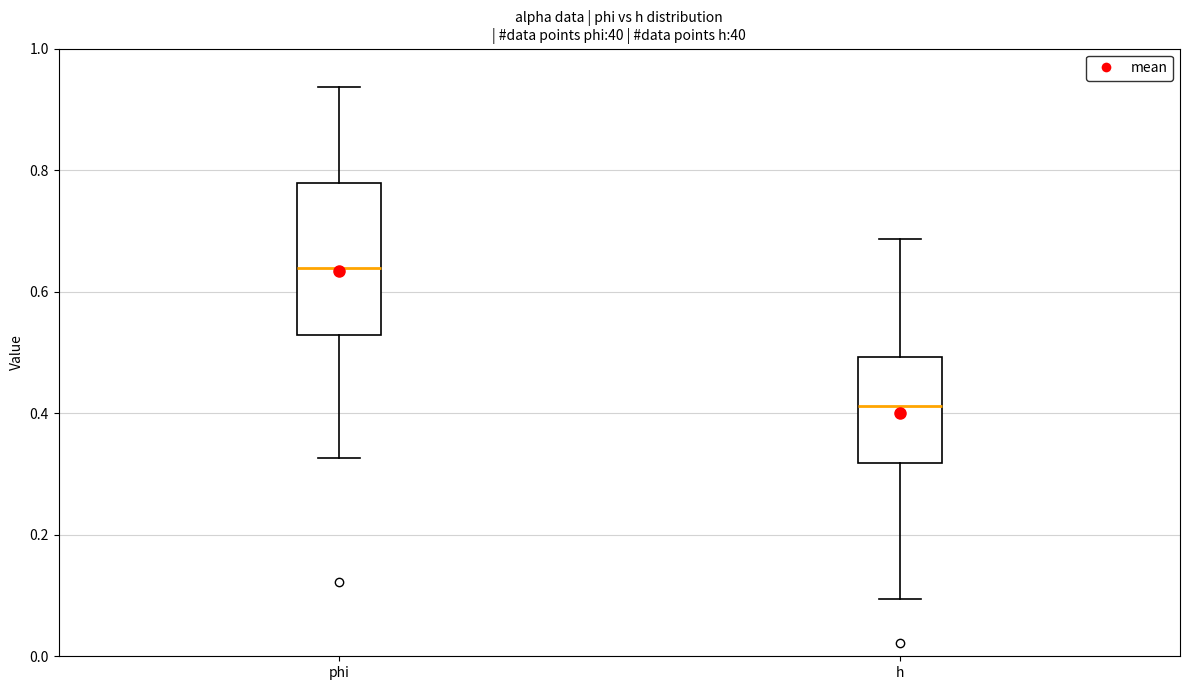

Which box has the lowest median line?

h